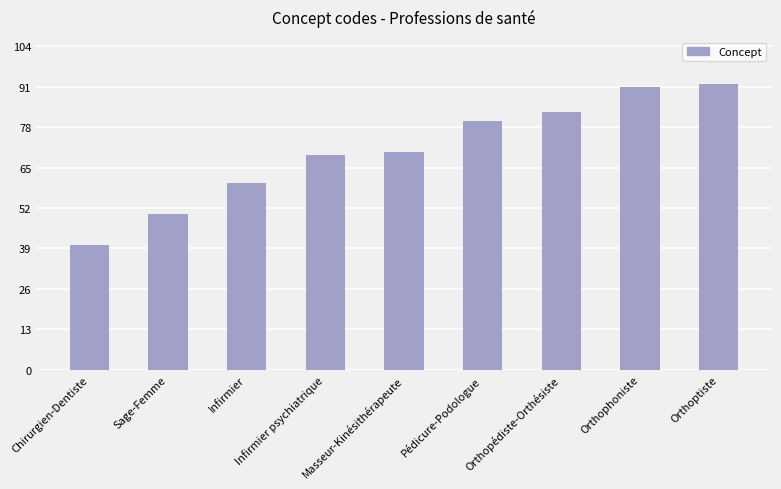

Reading right to left, extract all data points from this chart.

92	91	83	80	70	69	60	50	40